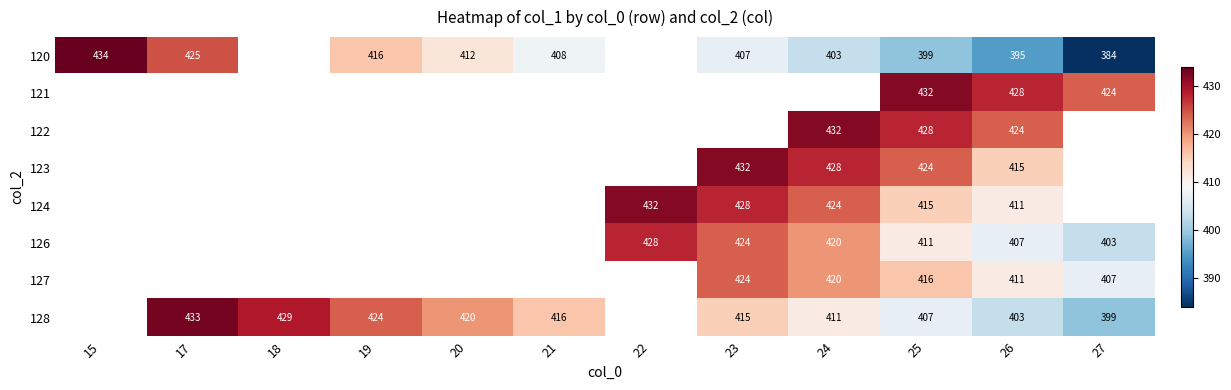

At which category is the sum across all series the highest?

25